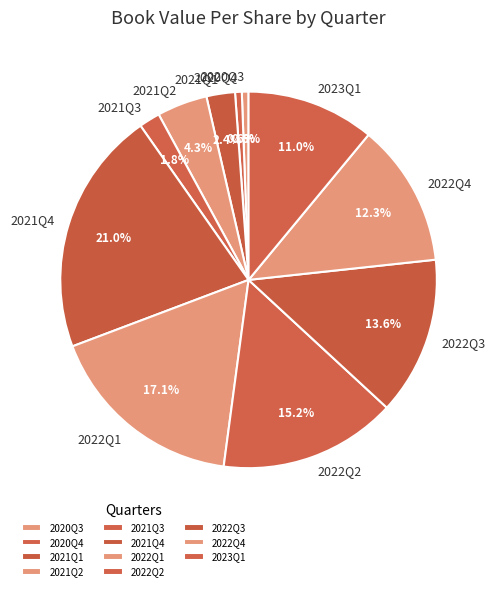

Which slice is the largest?

2021Q4